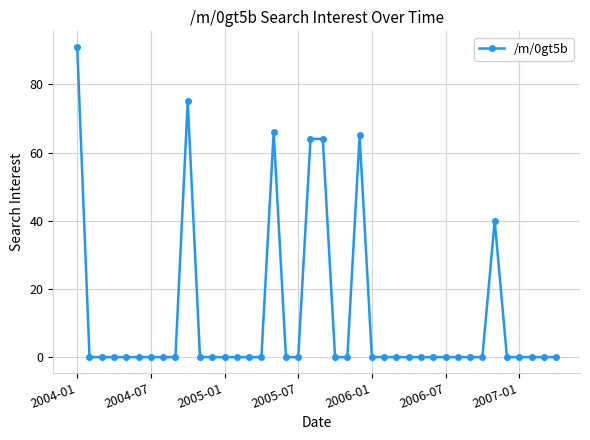

True or false: there are more than 2 points higher than both neighbors.

True